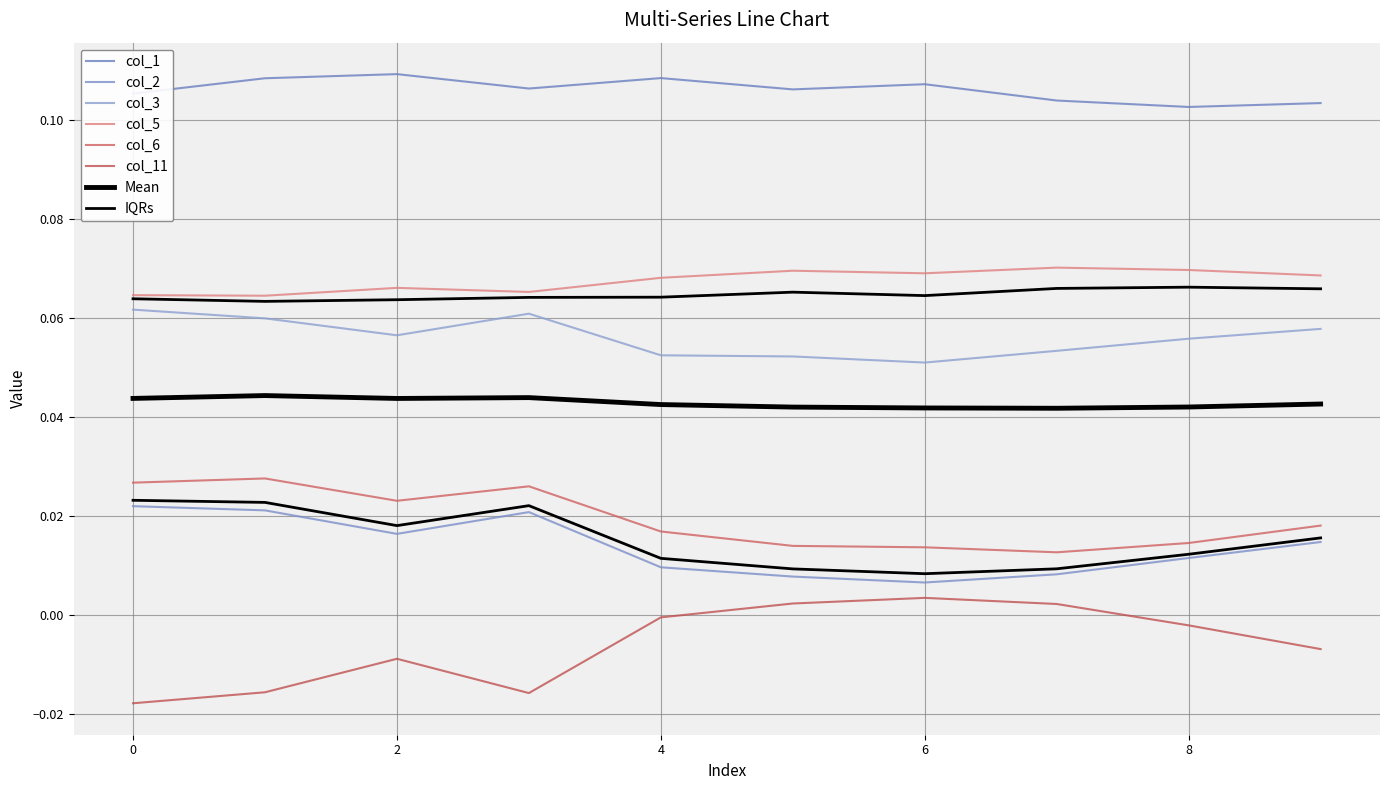

How many interior local peaks does the col_3 series have?

1